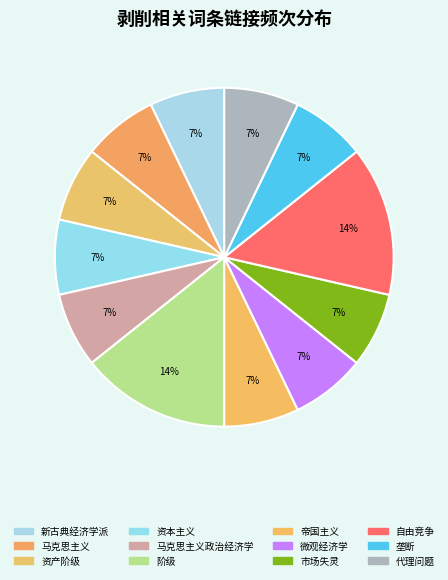

How many slices are in this pie chart?

12